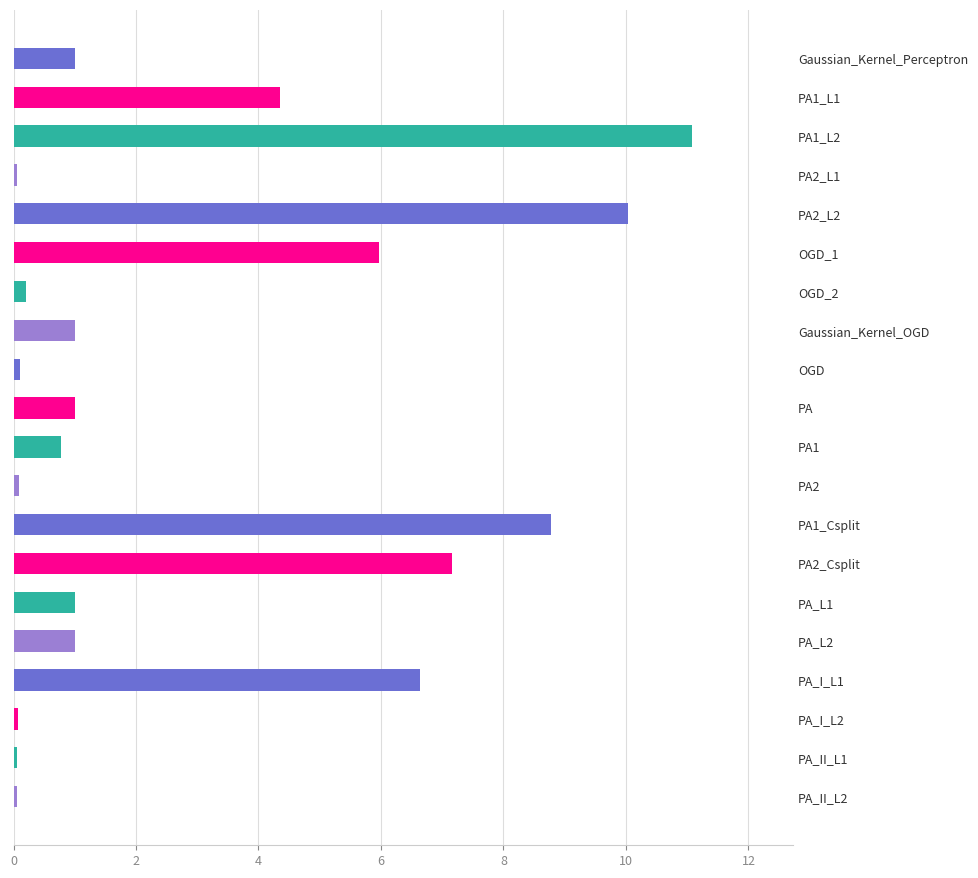

At which label is the value closest to 5?

PA1_L1